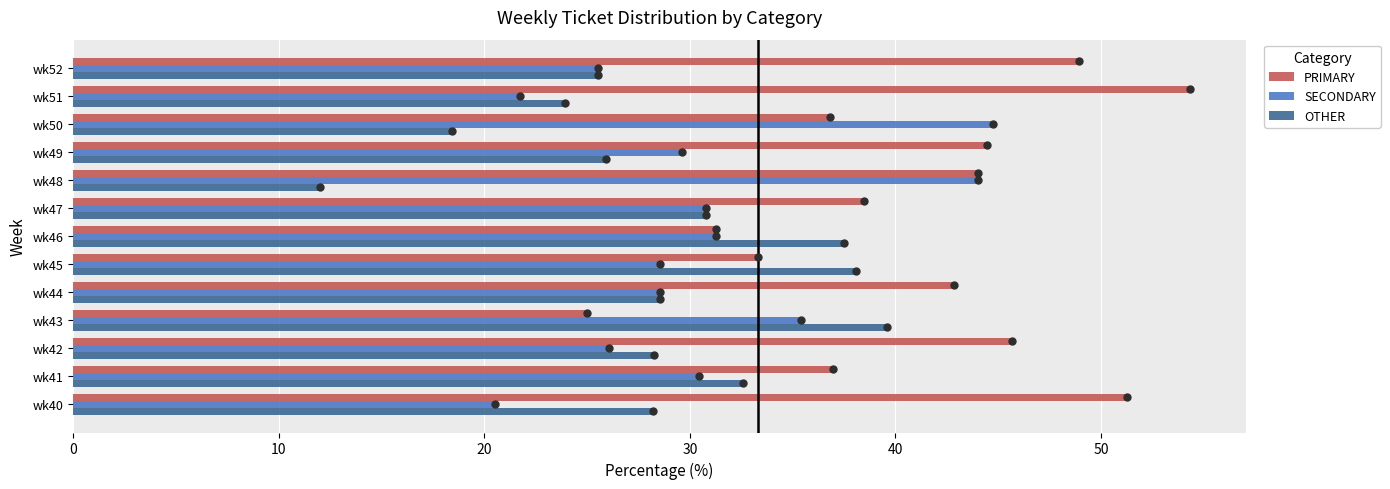

At which label does OTHER reach its minimum?

wk48